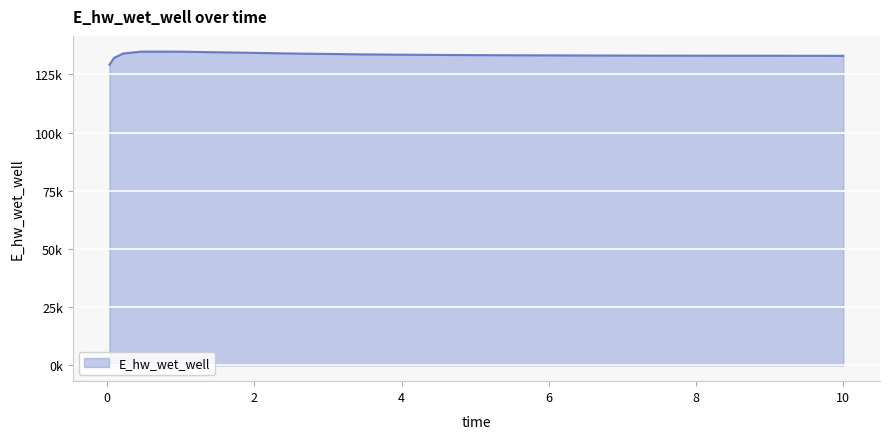

Does the chart have visible grid lines?

Yes